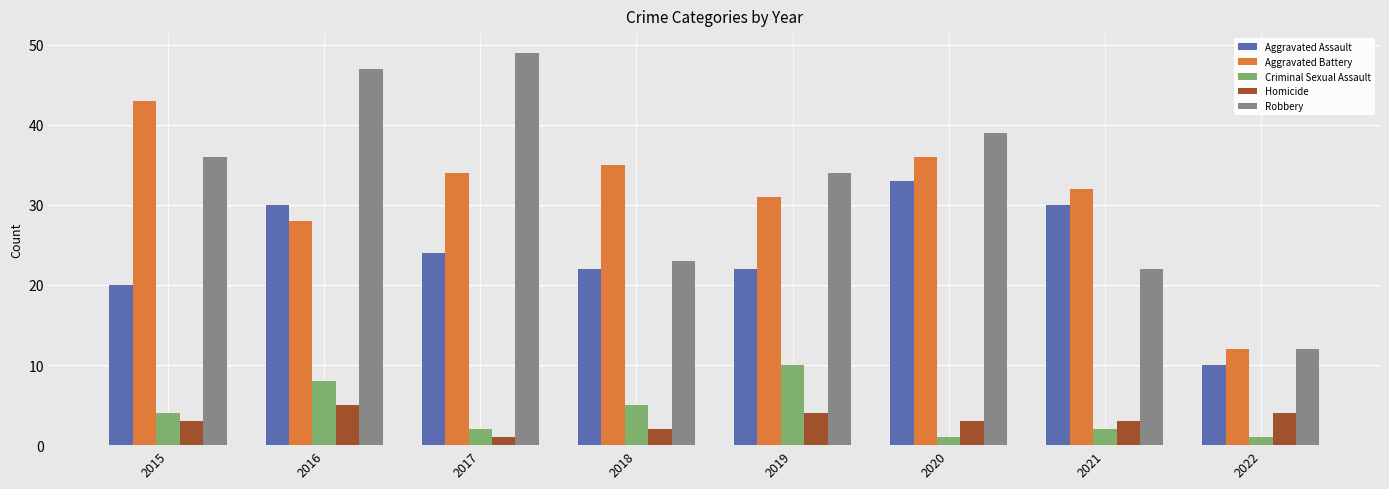

The Aggravated Assault series shows 33 at 2020. True or false?

True